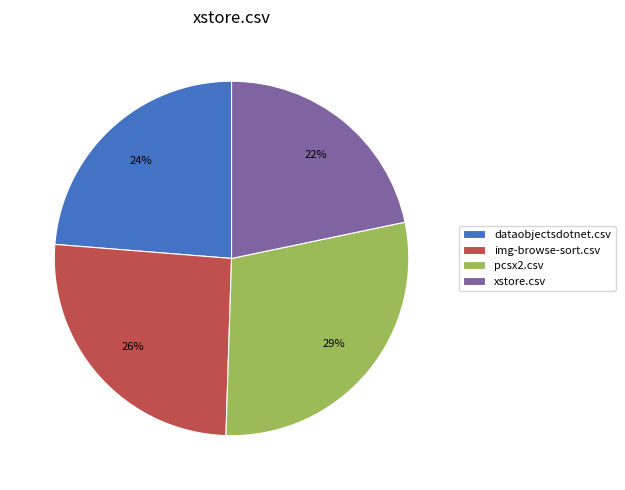

To the nearest percent, what percentage of the pie is dataobjectsdotnet.csv?

24%